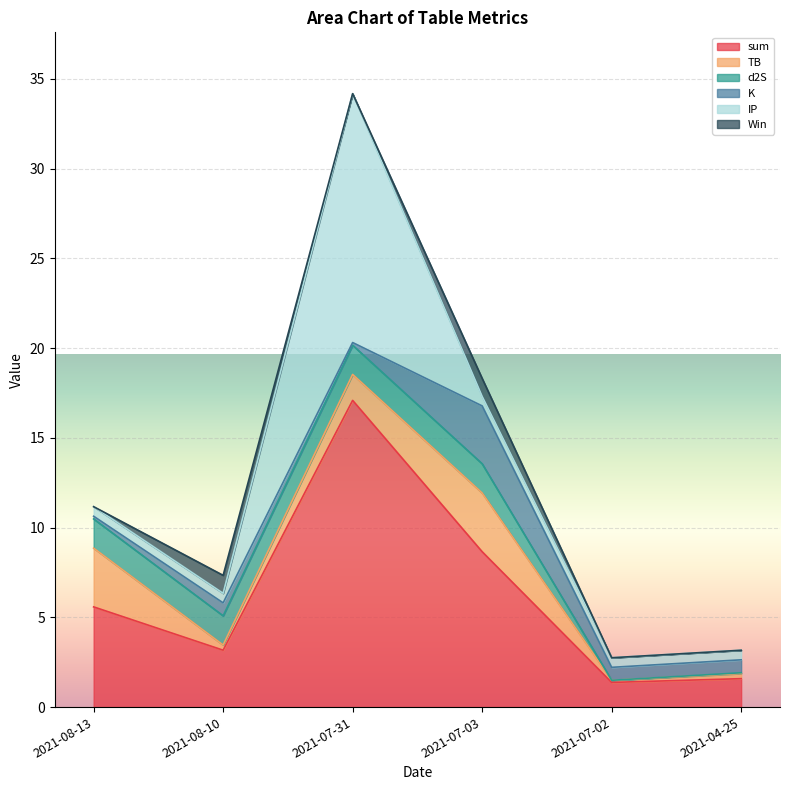

Which category has the highest value across all series?

2021-07-31